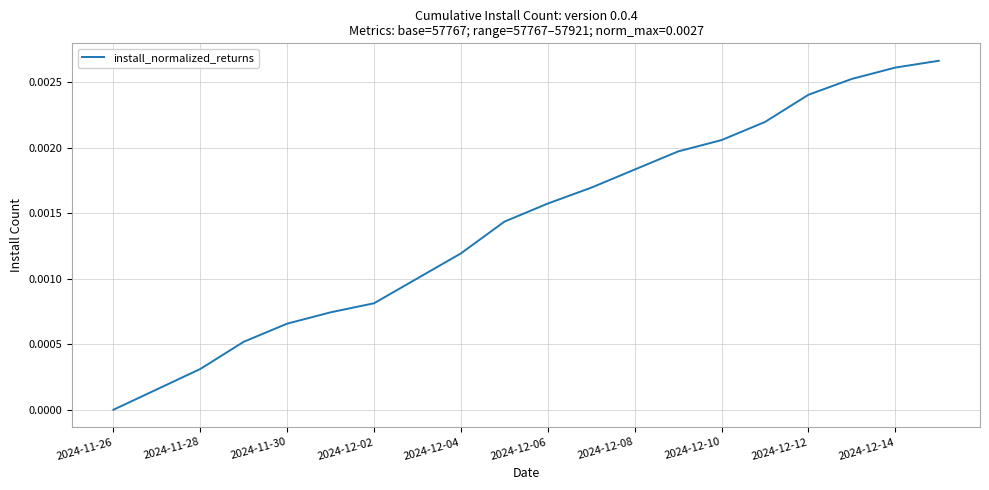

Does the chart have visible grid lines?

Yes